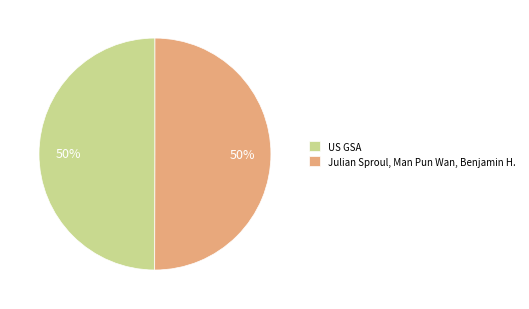

Is it true that US GSA is 50% of the pie?

True